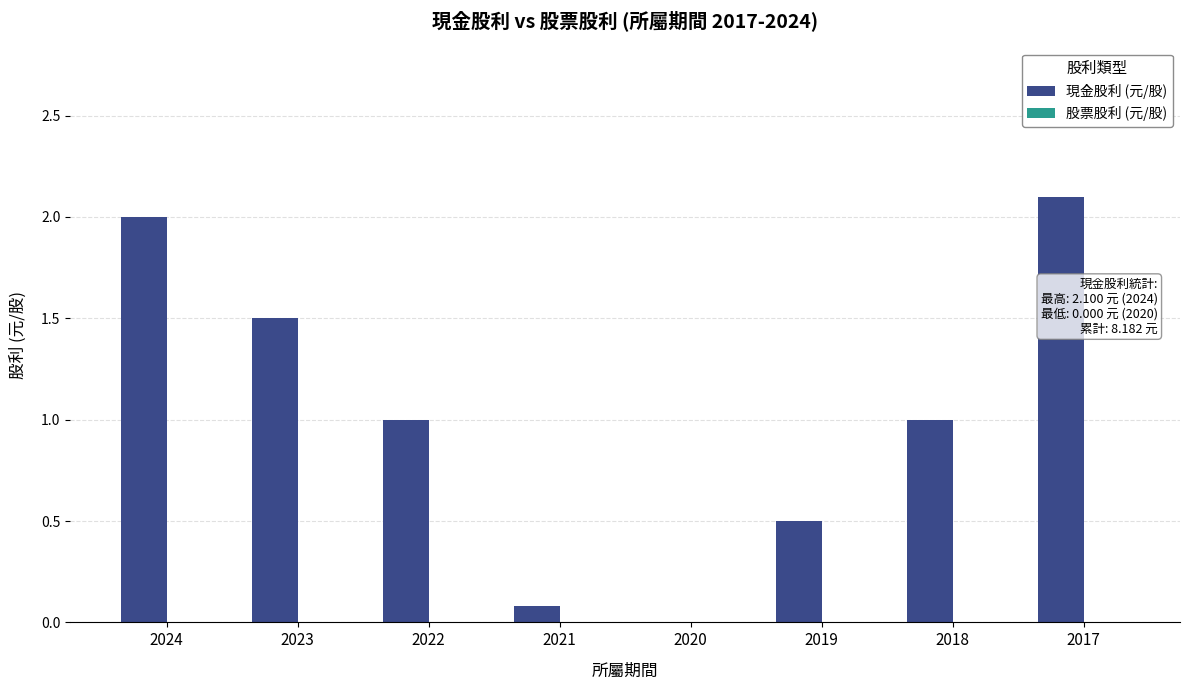

Reading right to left, transcribe all the data shown in this chart.

2017=2.1	2018=1.0	2019=0.5	2020=0.0	2021=0.1	2022=1.0	2023=1.5	2024=2.0